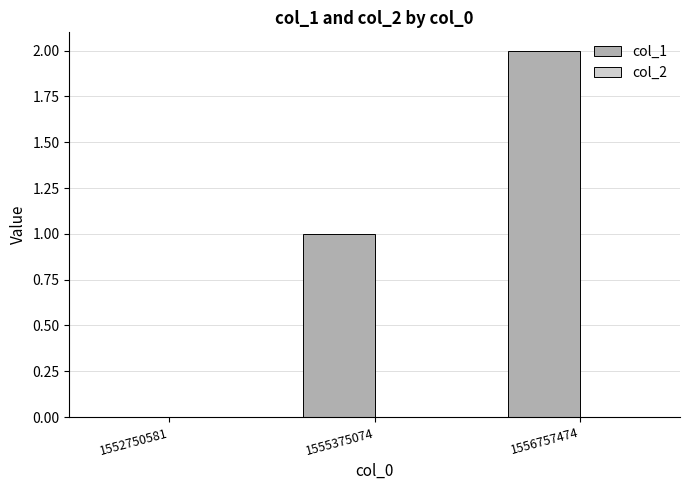

True or false: the data shows 0 at 1555375074.

False